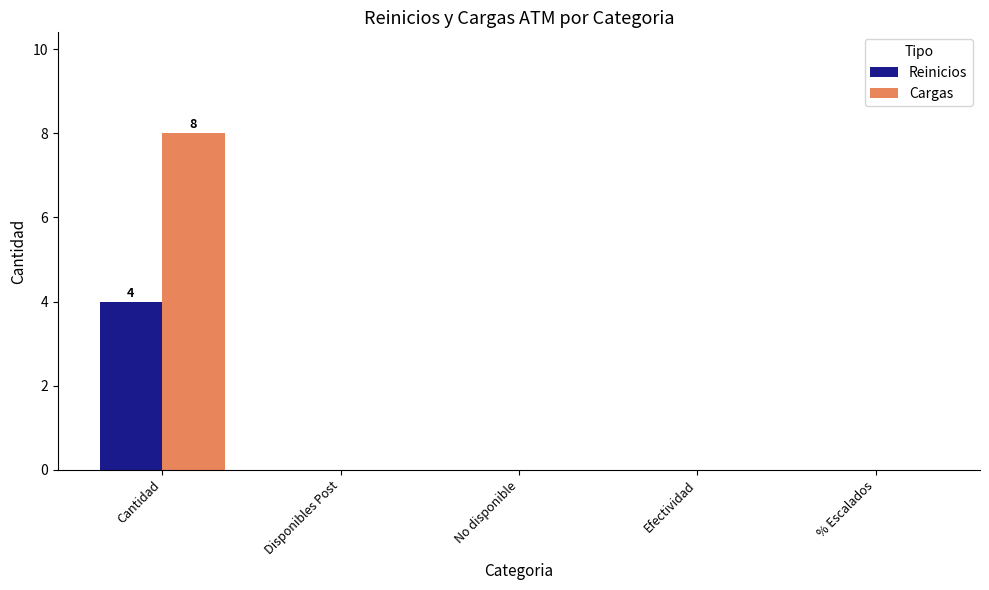

Does the chart contain stacked bars?

No